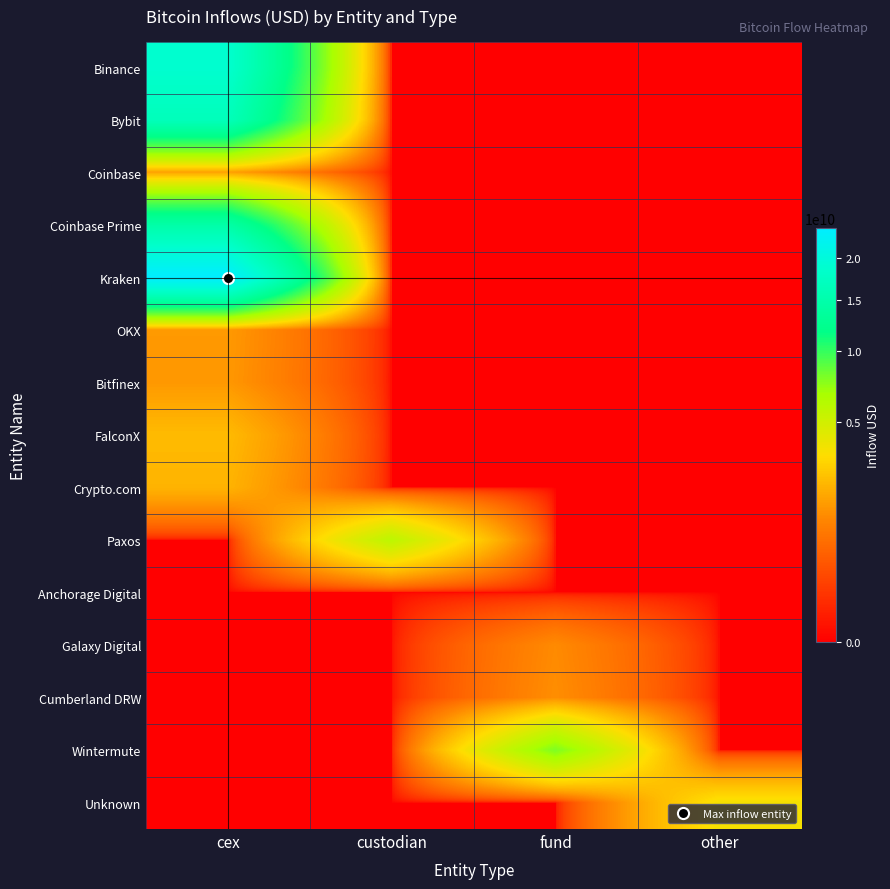

Reading left to right, list all the values displayed in this chart.

Binance: cex=18772770253.8	custodian=0.0	fund=0.0	other=0.0
Bybit: cex=16577594202.9	custodian=0.0	fund=0.0	other=0.0
Coinbase: cex=1668071401.1	custodian=0.0	fund=0.0	other=0.0
Coinbase Prime: cex=14521511593.6	custodian=0.0	fund=0.0	other=0.0
Kraken: cex=24070426596.1	custodian=0.0	fund=0.0	other=0.0
OKX: cex=1533259253.1	custodian=0.0	fund=0.0	other=0.0
Bitfinex: cex=1497792615.0	custodian=0.0	fund=0.0	other=0.0
FalconX: cex=2296745039.3	custodian=0.0	fund=0.0	other=0.0
Crypto.com: cex=2114489736.7	custodian=0.0	fund=0.0	other=0.0
Paxos: cex=0.0	custodian=5844002223.6	fund=0.0	other=0.0
Anchorage Digital: cex=0.0	custodian=0.0	fund=0.0	other=0.0
Galaxy Digital: cex=0.0	custodian=0.0	fund=1237214383.8	other=0.0
Cumberland DRW: cex=0.0	custodian=0.0	fund=1309215963.0	other=0.0
Wintermute: cex=0.0	custodian=0.0	fund=7835834486.6	other=0.0
Unknown: cex=0.0	custodian=0.0	fund=0.0	other=3575105910.1